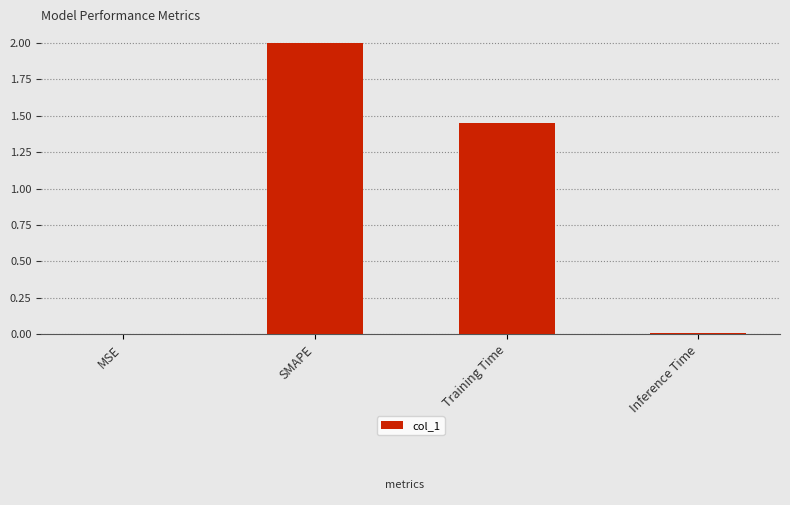

What is the greatest value displayed?

2.0